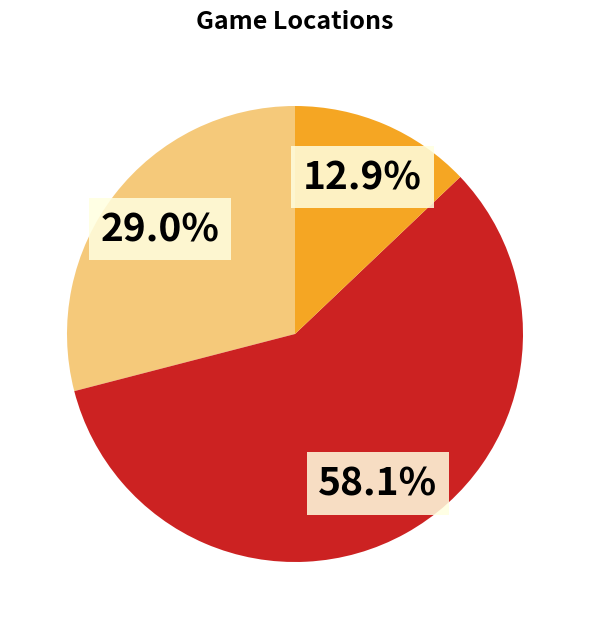

Is there any slice that represents more than half of the pie?

Yes